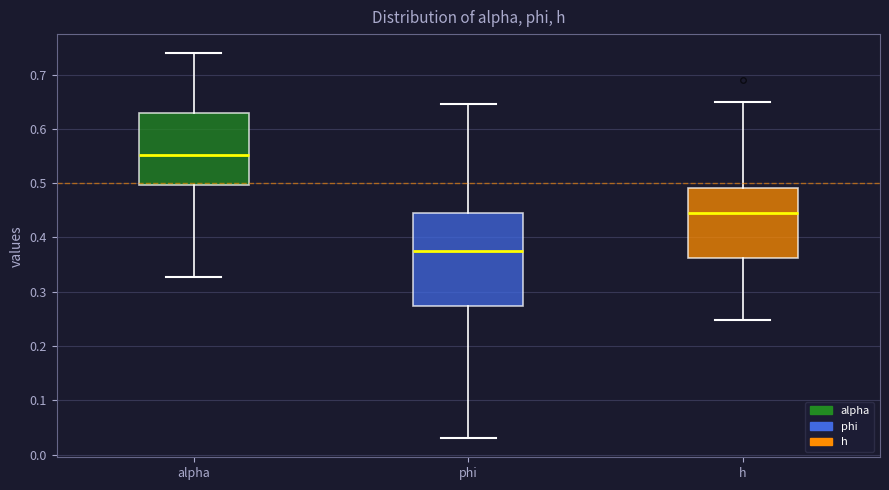

Reading left to right, transcribe this box plot: for each box, give where its median line is, the range the box spans, and where its two whiskers end, as read against the y-axis. The values are not printed on the chart, so give them approximately, as read against the axis.

alpha: median 0.55, box 0.50 to 0.63, whiskers 0.33 to 0.74
phi: median 0.37, box 0.27 to 0.45, whiskers 0.03 to 0.65
h: median 0.45, box 0.36 to 0.49, whiskers 0.25 to 0.65